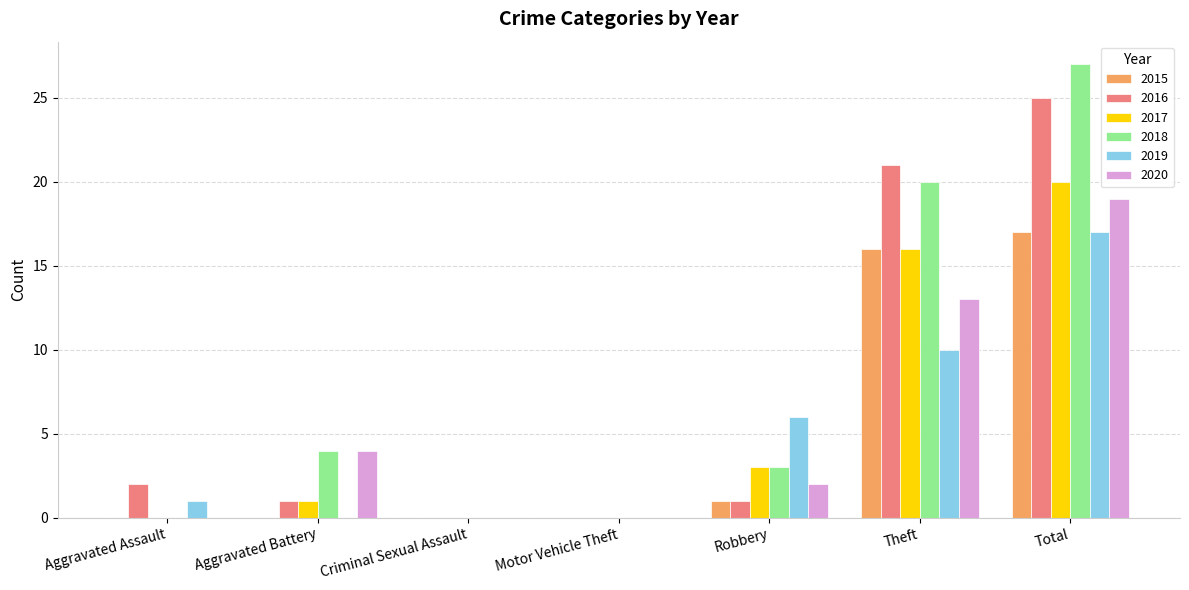

Count the number of categories in the chart.

7